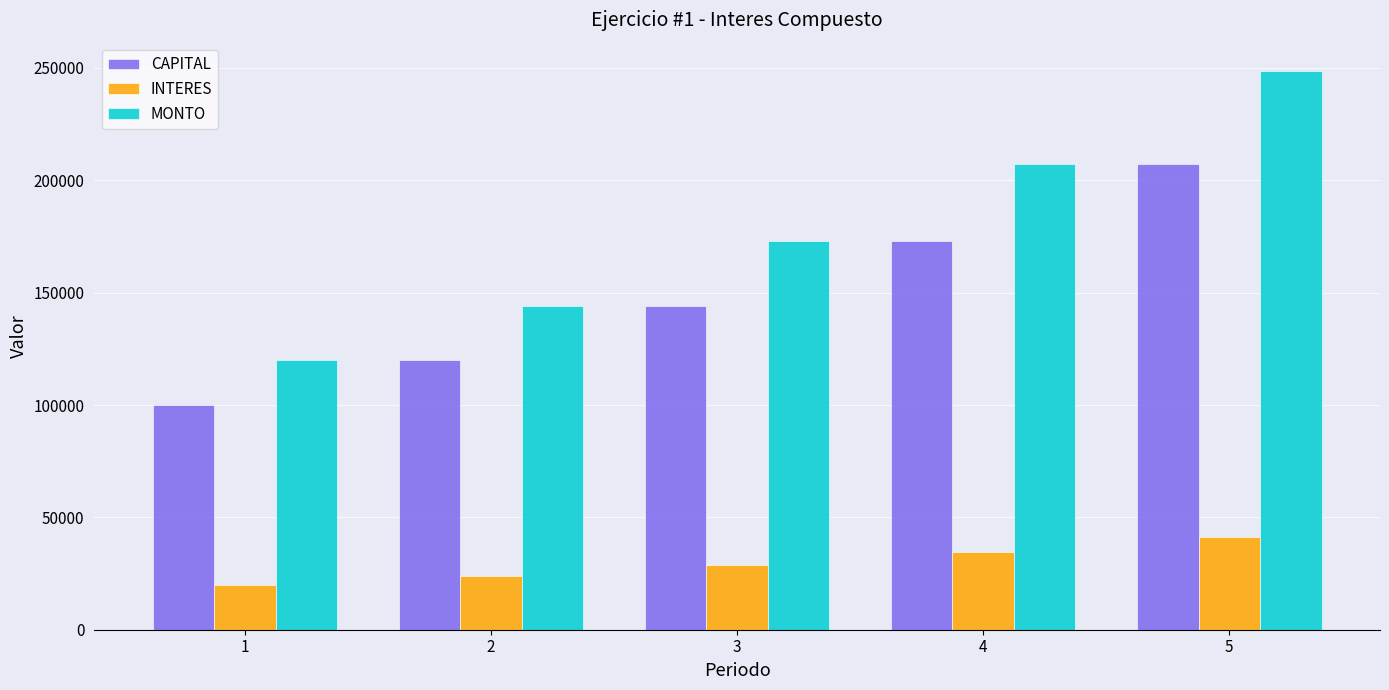

Is it true that INTERES equals 24000 at 2?

True